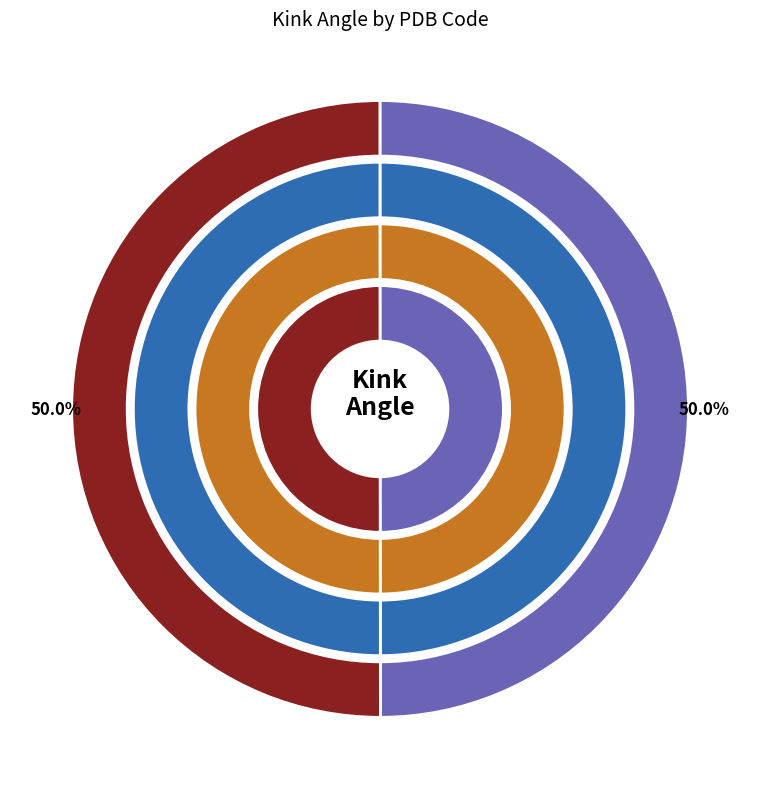

Rank the categories by value from highest to lowest.

2xmxB, 2xmxA